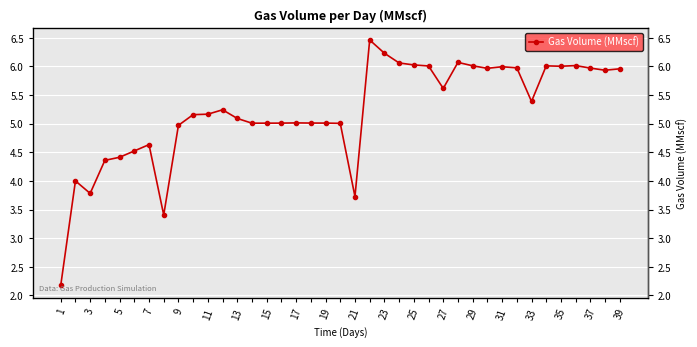

What is the smallest value displayed?

2.2